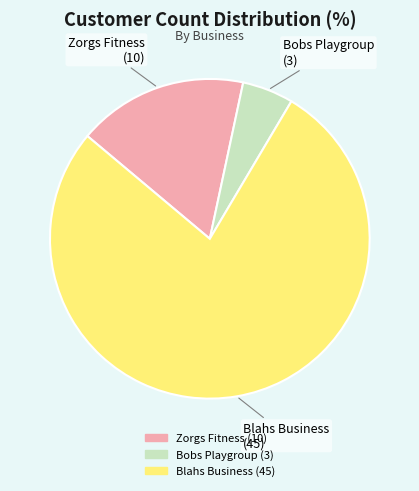

Does Blahs Business represent more than half of the total?

Yes